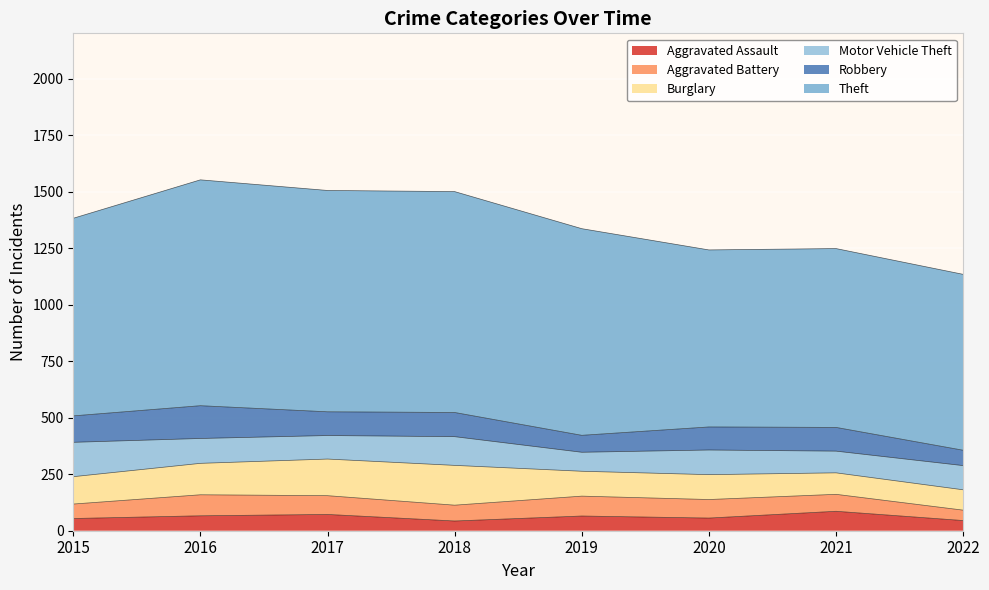

What is the maximum value shown in the chart?

999